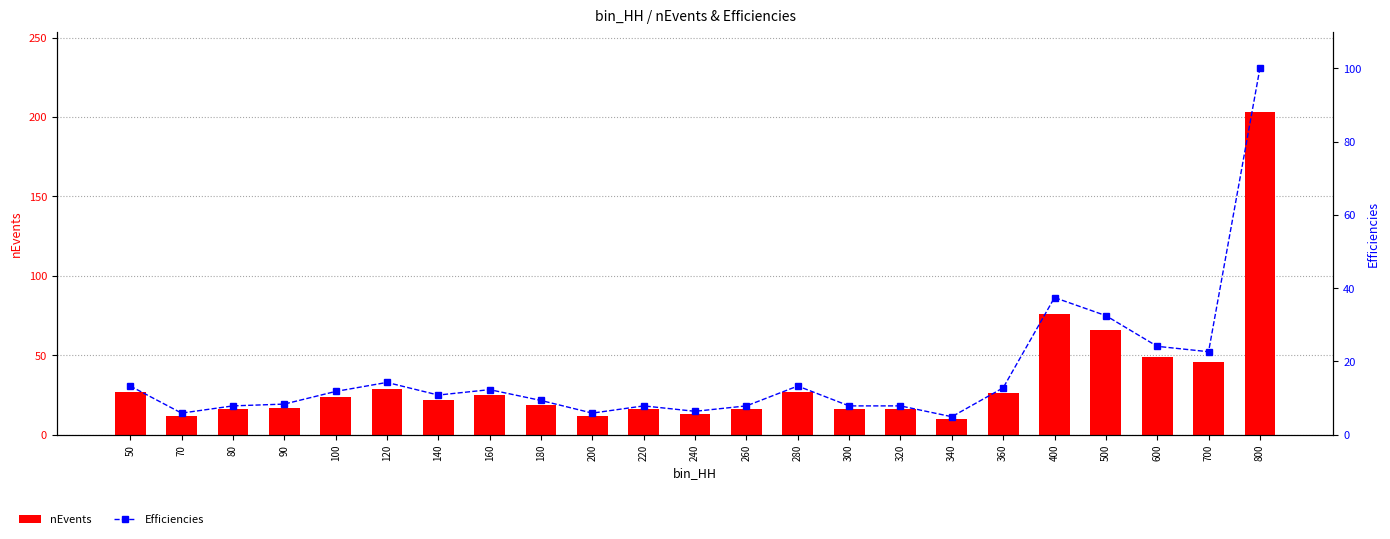

What is the greatest value displayed?

203.0